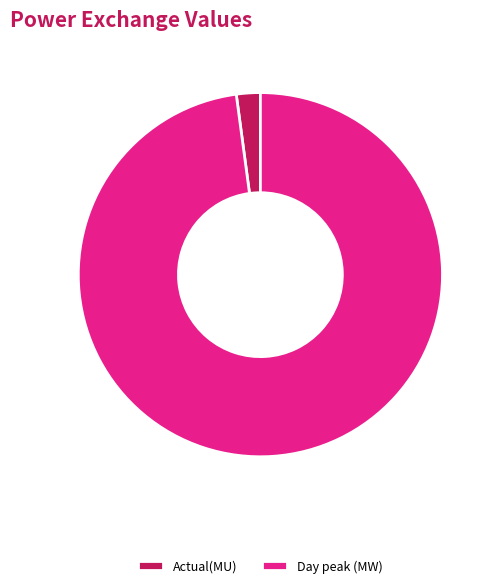

Which has a higher value, Actual(MU) or Day peak (MW)?

Day peak (MW)